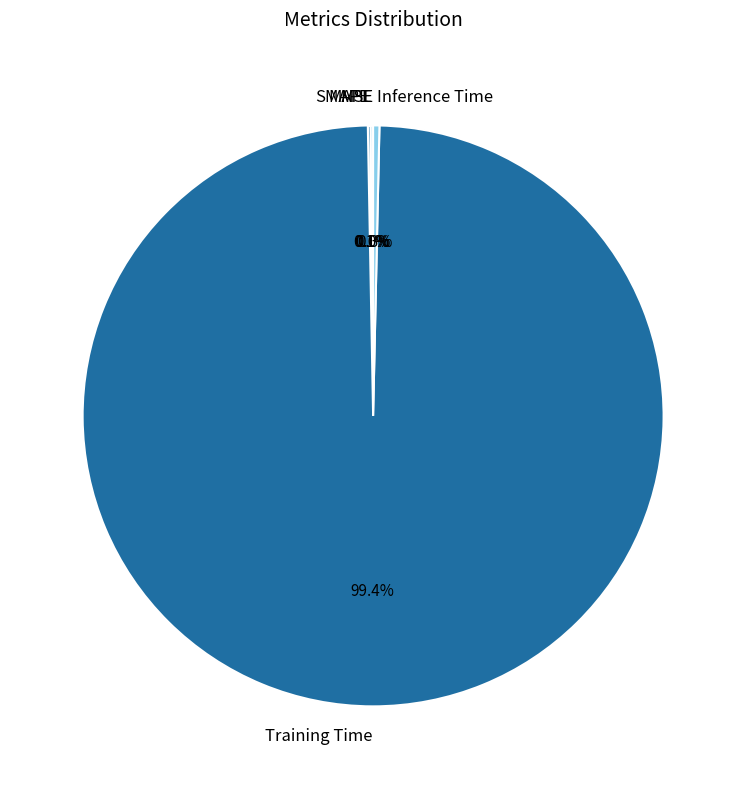

Is there any slice that represents more than half of the pie?

Yes